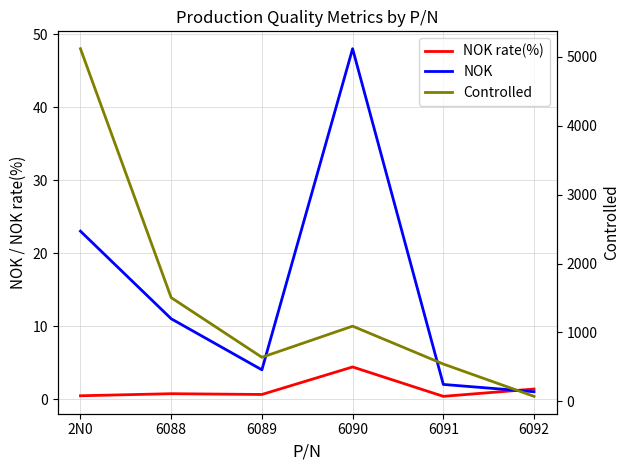

The NOK series shows 2.0 at 6091. True or false?

True